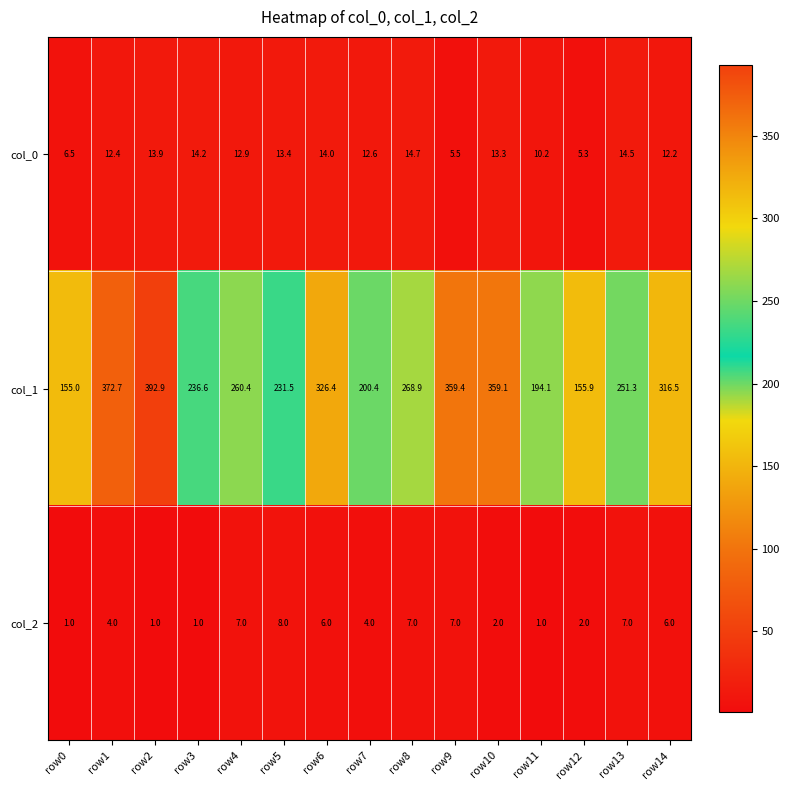

Which category has the highest value in the col_0 series?

row8